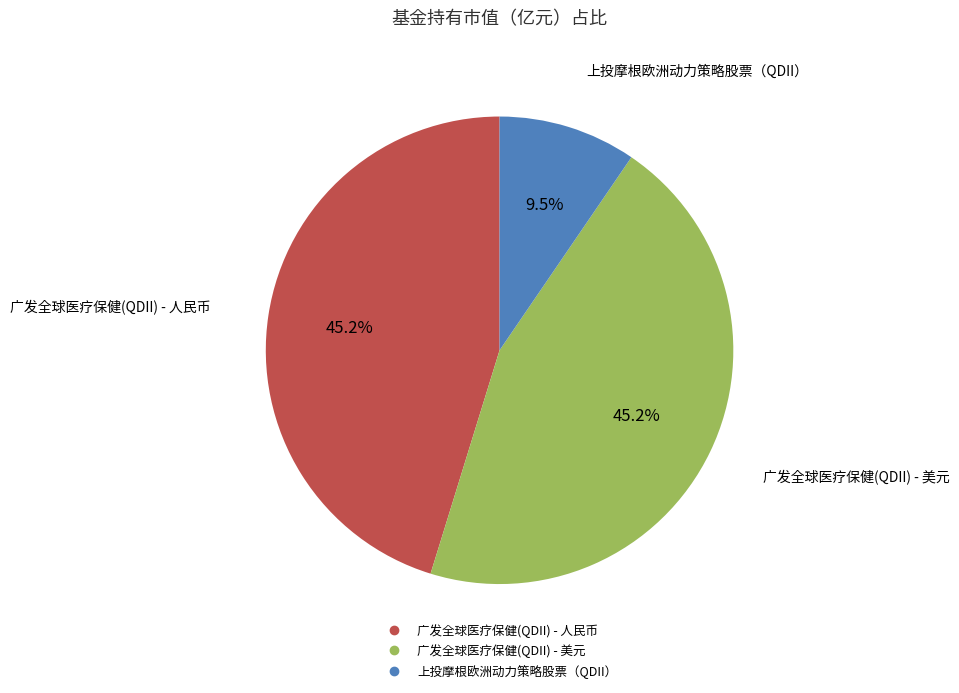

What is the total percentage of 上投摩根欧洲动力策略股票（QDII） and 广发全球医疗保健(QDII) - 美元?

54.8%